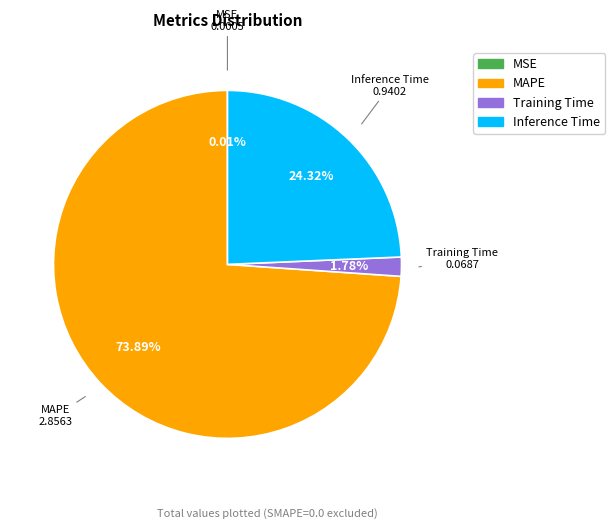

Do MAPE and Training Time together represent more than half of the pie?

Yes